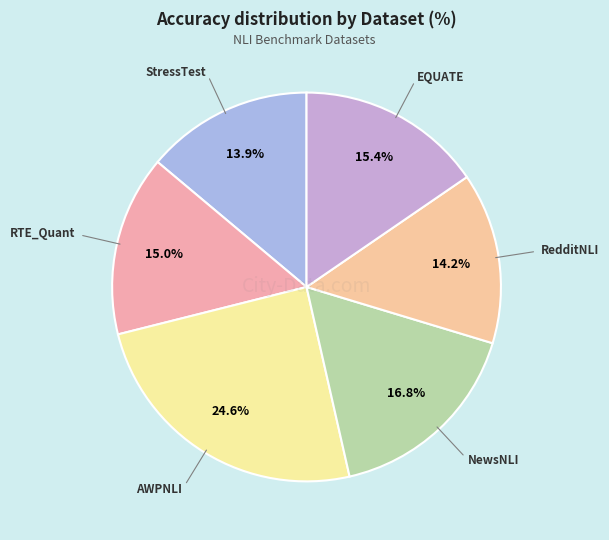

How many slices are in this pie chart?

6